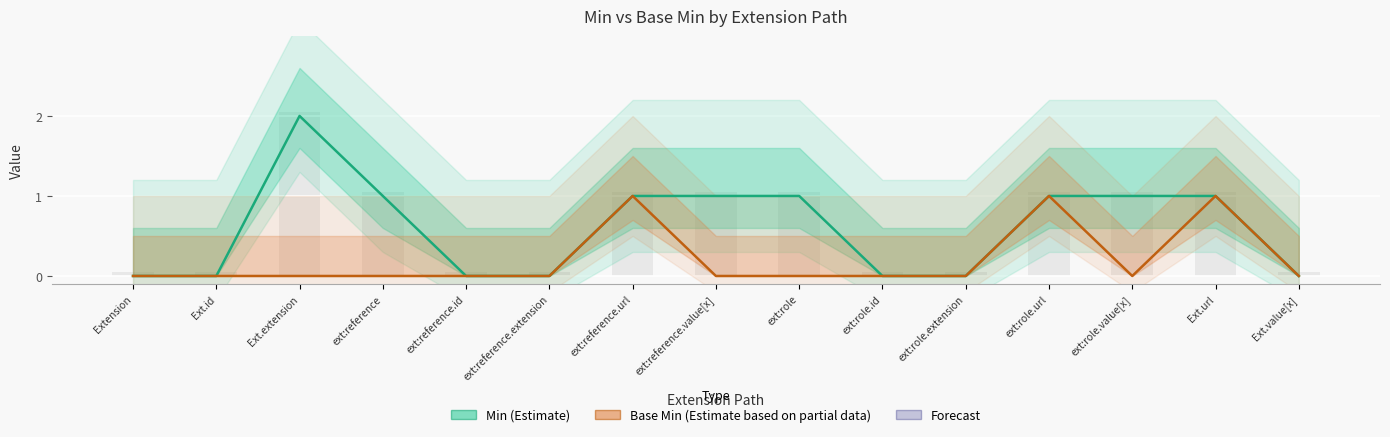

Rank the series at Ext.extension from highest to lowest value.

Min (Estimate), Base Min (Estimate based on partial data)